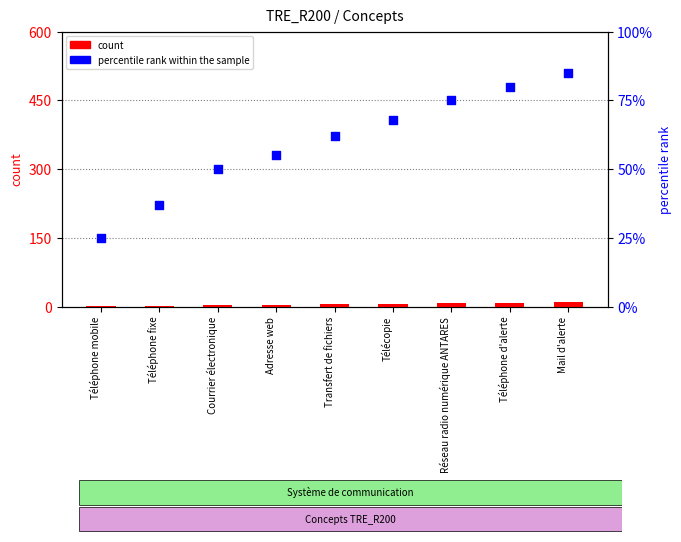

Which series has the largest Y range (max minus min)?

percentile rank within the sample